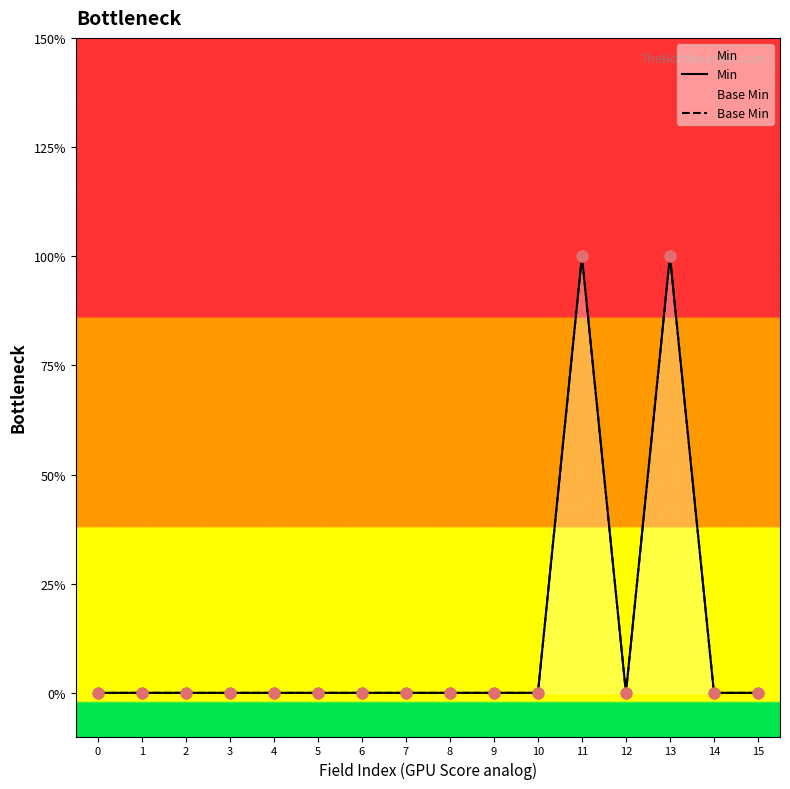

Which series contains the highest Y value?

Min